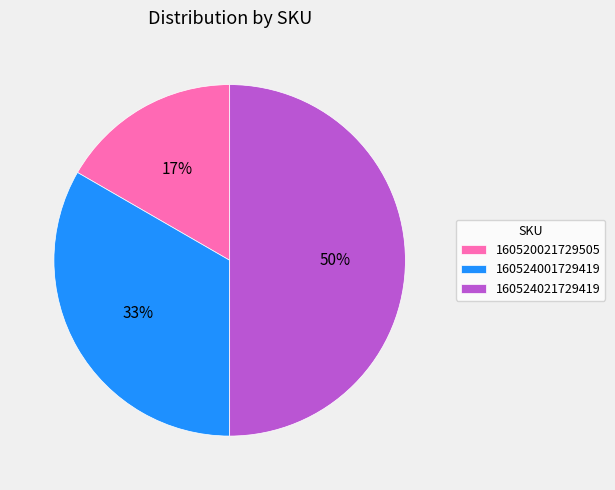

Is 160520021729505 the majority of the pie?

No